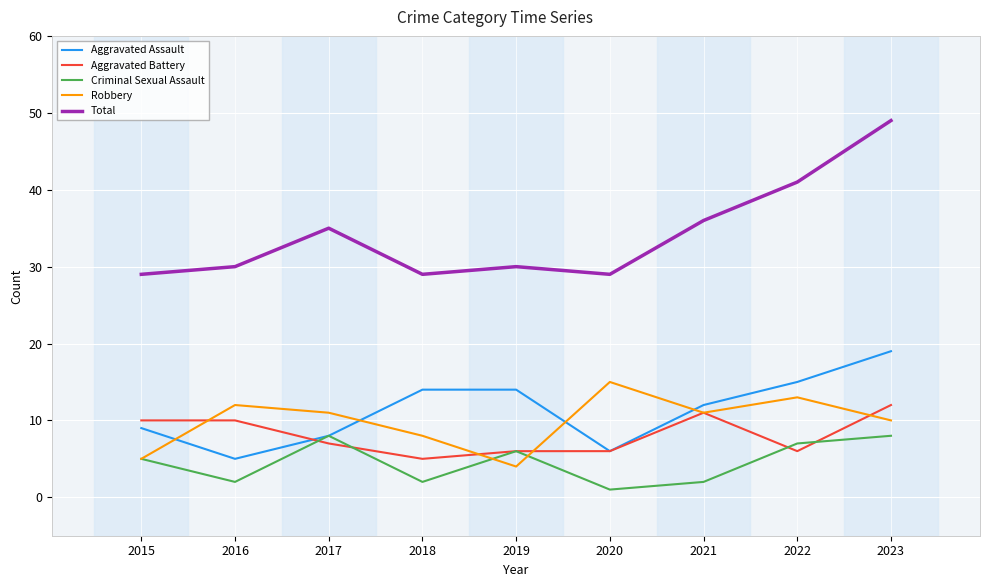

Which category has the highest value in the Robbery series?

2020